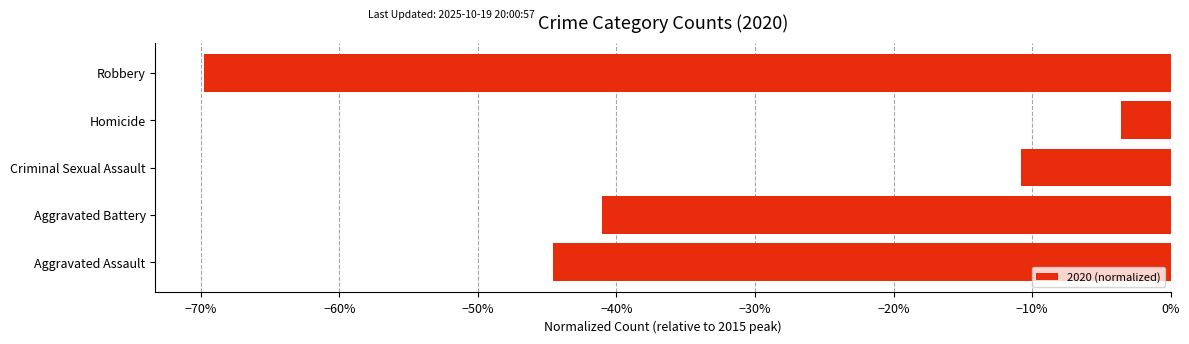

What is the difference between the second highest and minimum values?

0.6